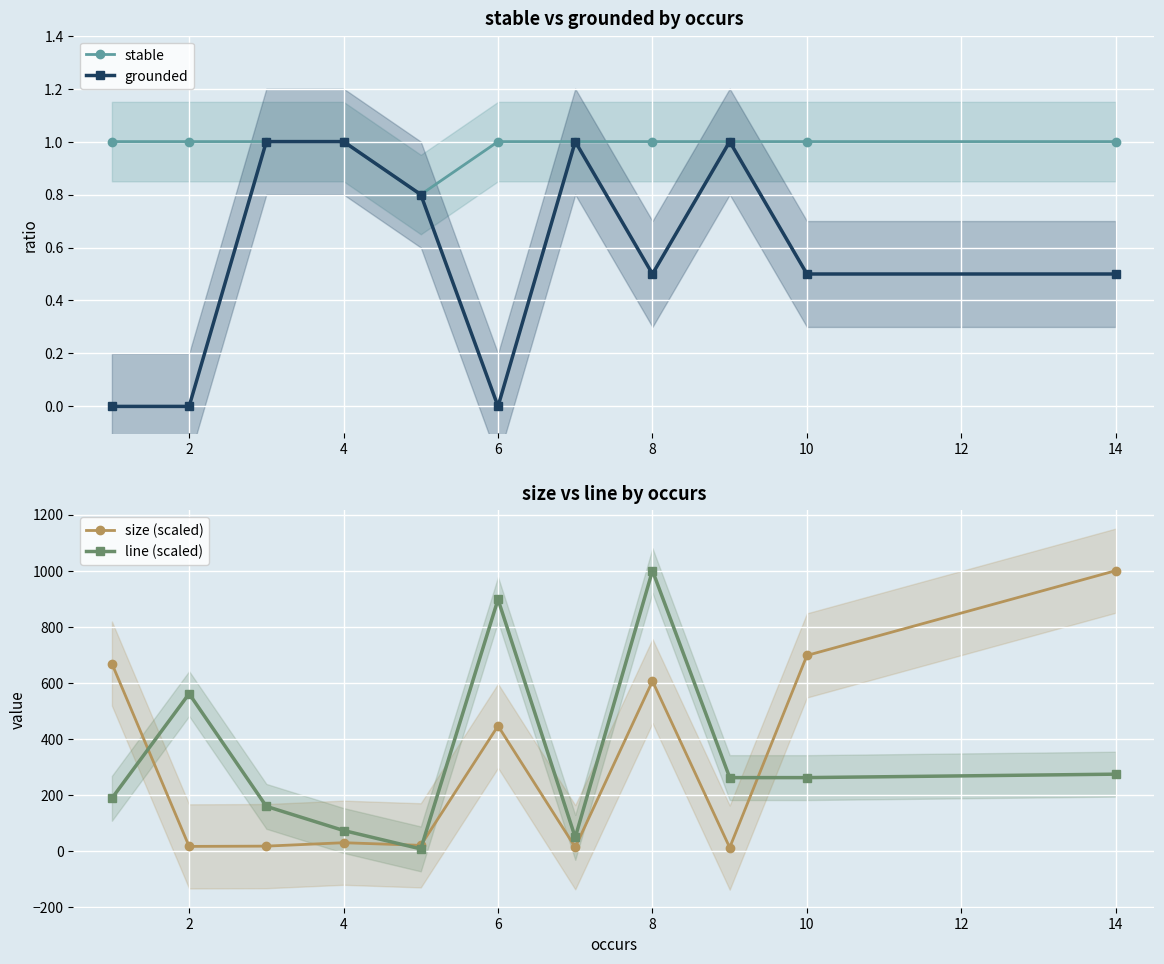

What is the maximum value for stable?

1.0